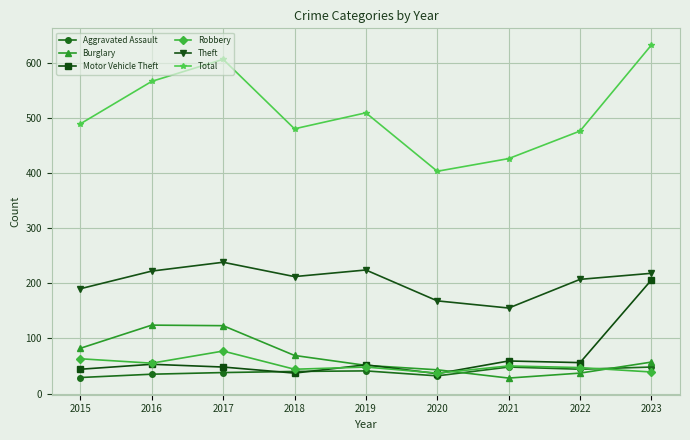

True or false: Robbery and Theft cross at least once.

False